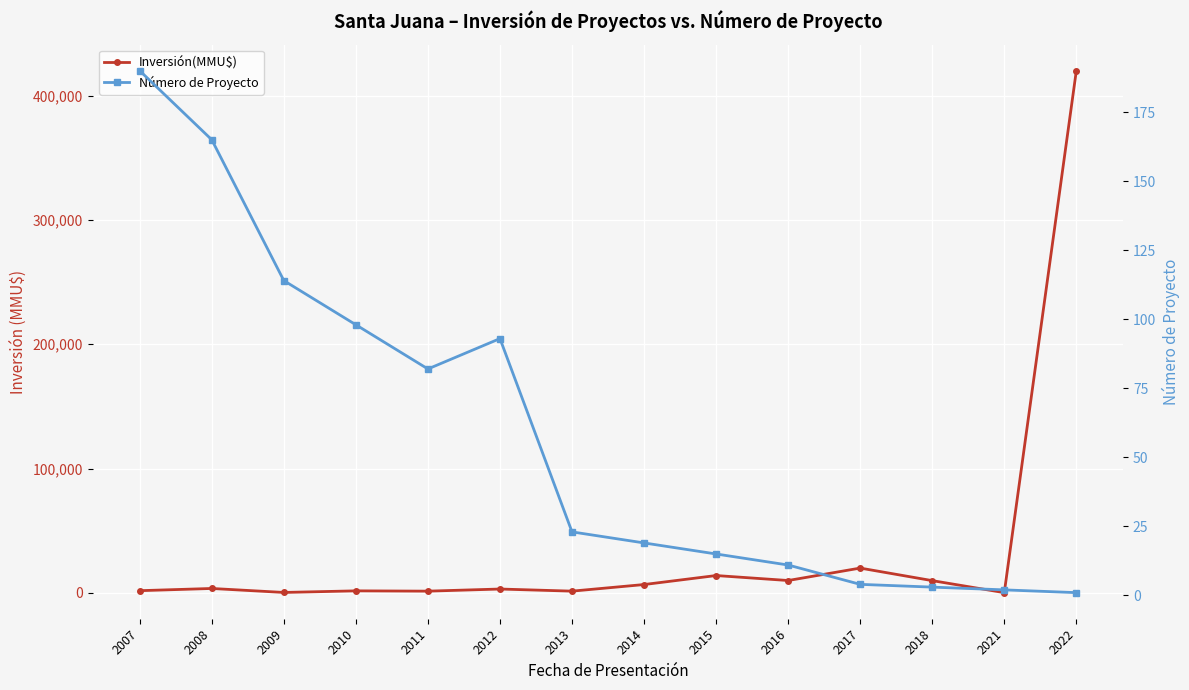

Reading left to right, list all the values displayed in this chart.

Inversión(MMU$): 1823	3600	399	1684	1440	3152	1450	6760	14000	10000	20000	9903	250	420000
Número de Proyecto: 190	165	114	98	82	93	23	19	15	11	4	3	2	1